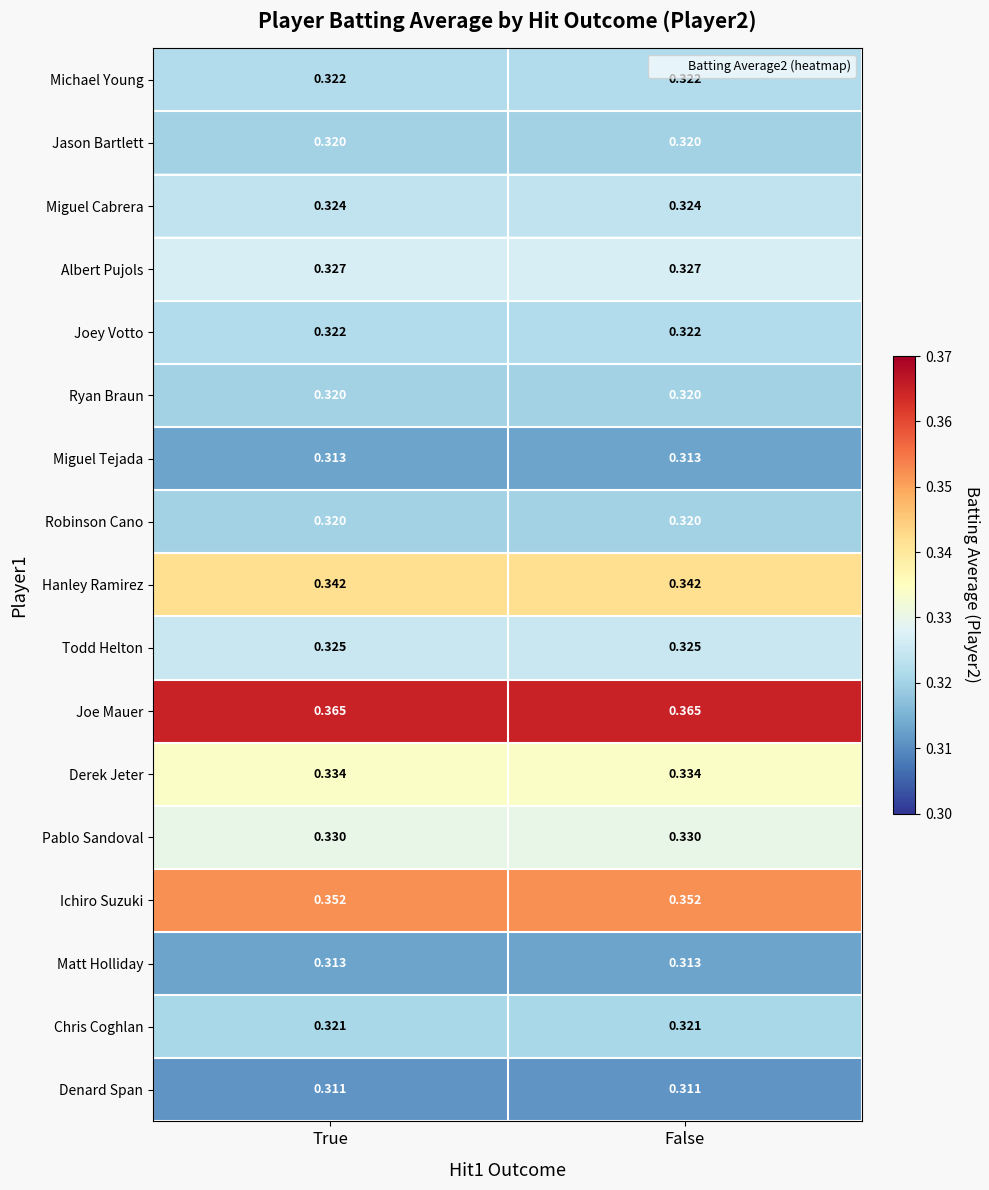

Which series has the largest total across all categories?

Joe Mauer